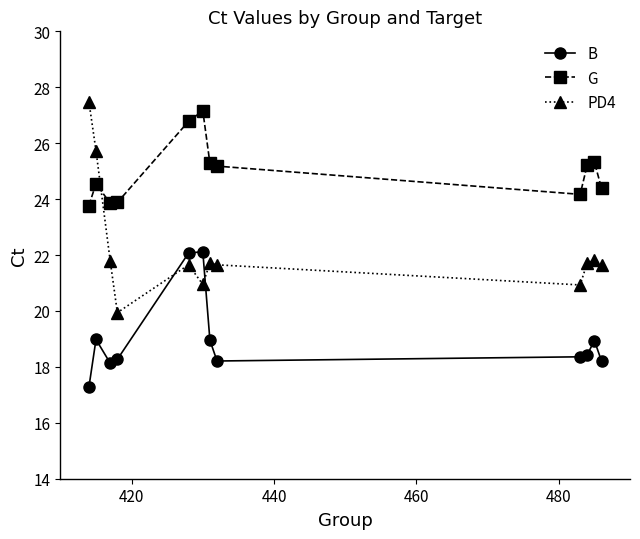

How many lines are shown in the chart?

3